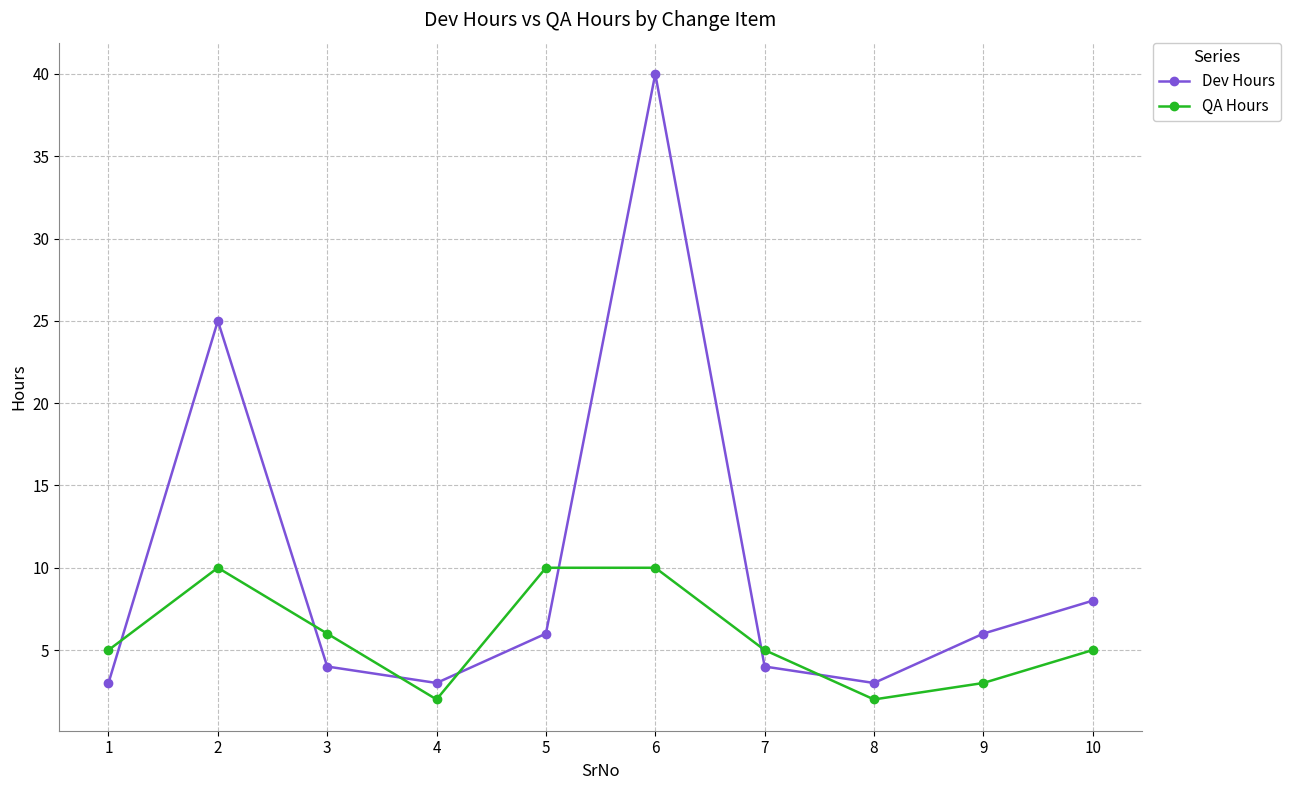

The value of QA Hours at 7 is 5. True or false?

True